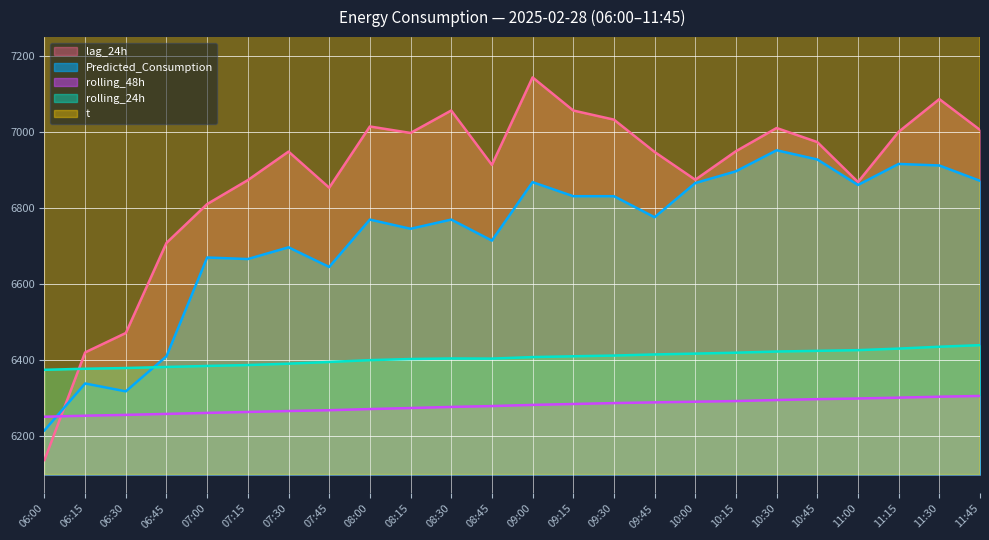

How many lines are shown in the chart?

5